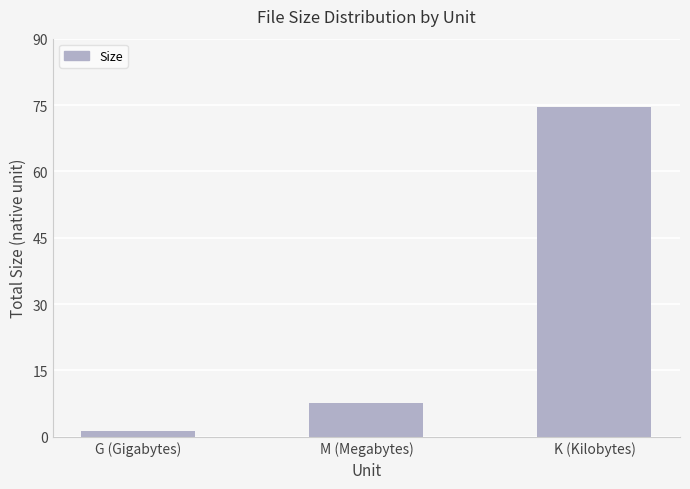

What is the value of the 1st bar from the left?

1.4